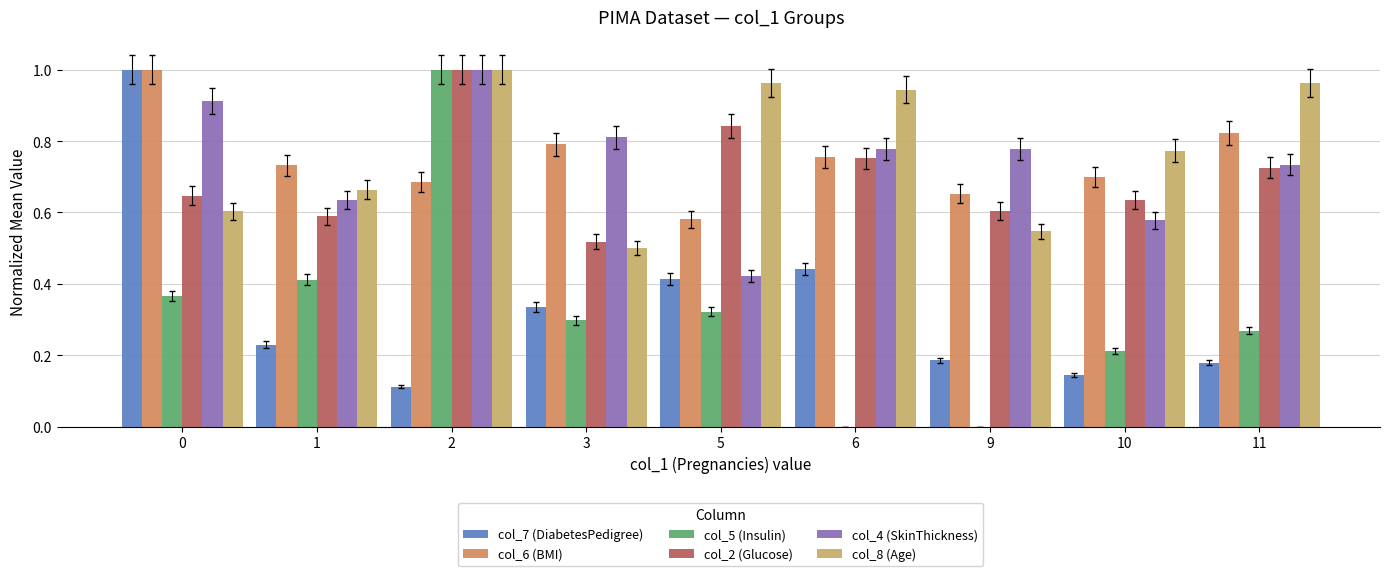

The col_5 (Insulin) series shows 0.3 at 5. True or false?

True